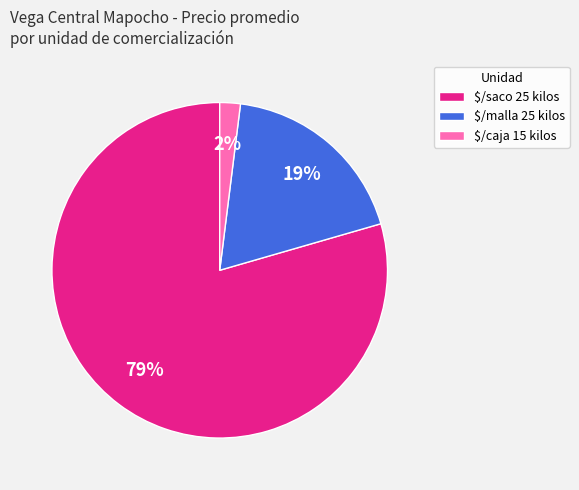

How many slices are in this pie chart?

3